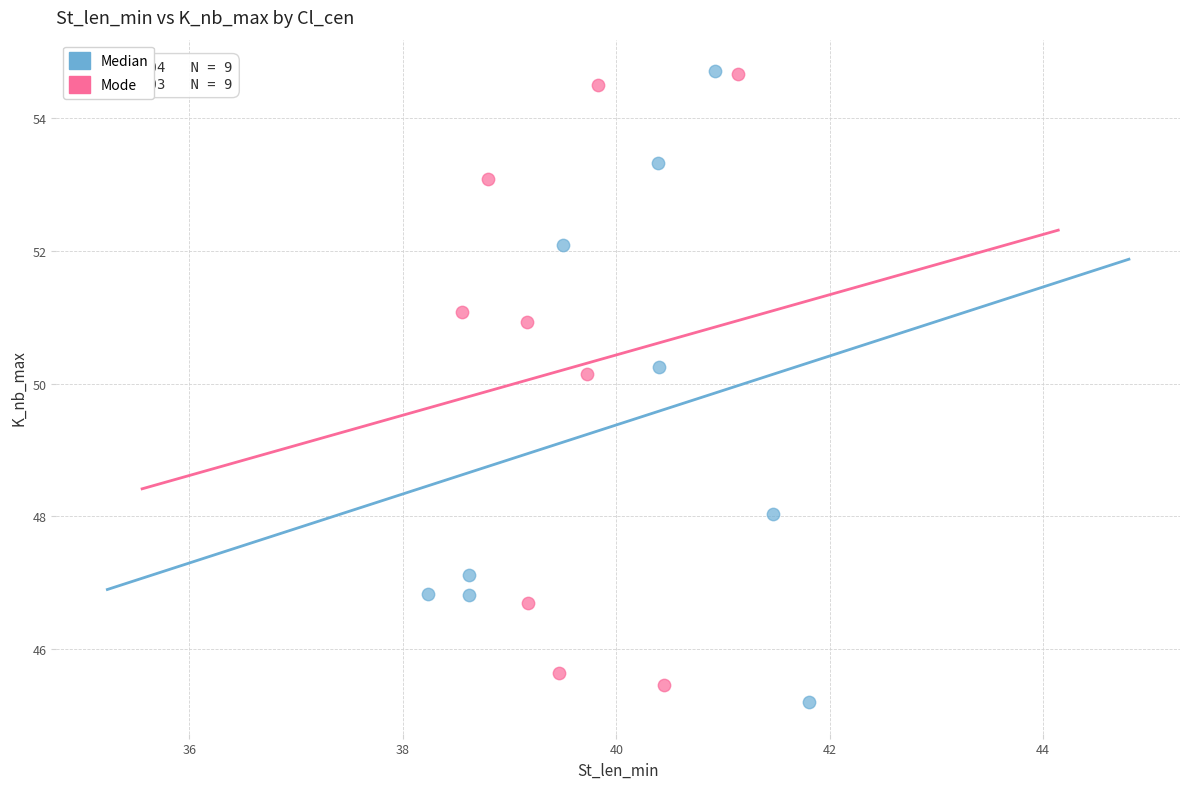

What are all the series names shown in the legend?

Median, Mode